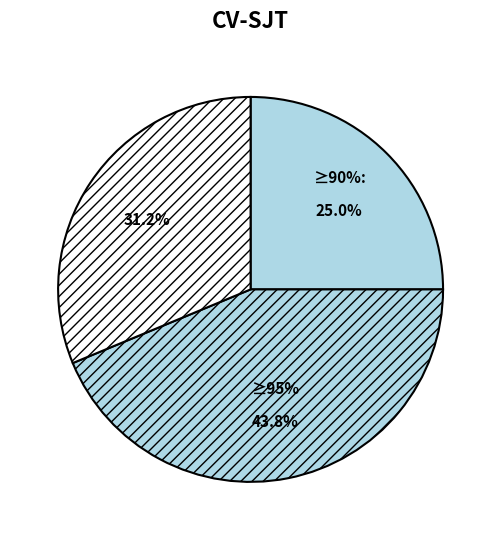

To the nearest percent, what is the difference between the largest and smallest slice percentages?

19%